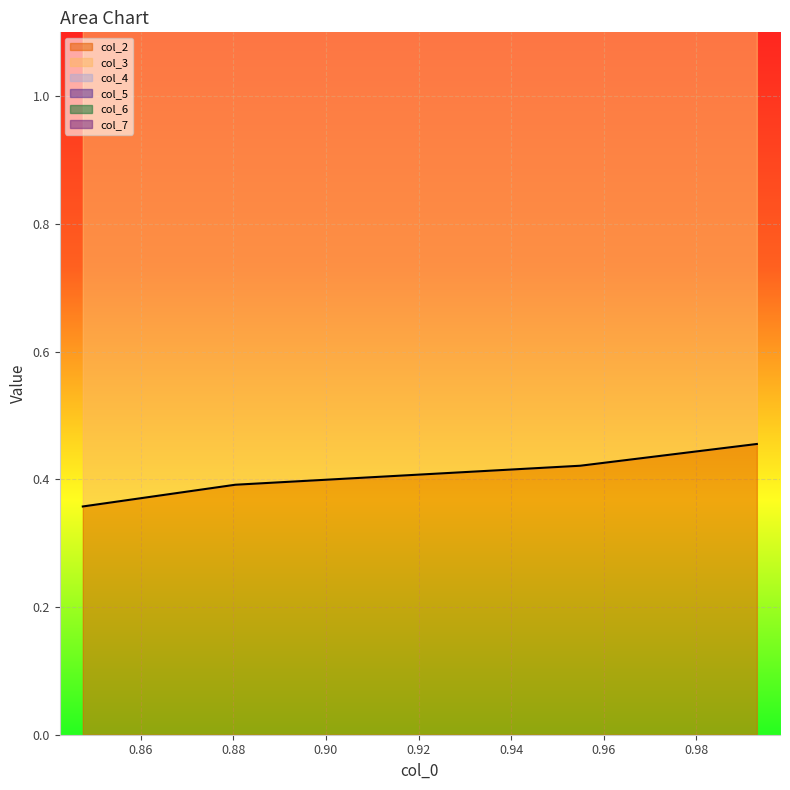

Which category has the highest value across all series?

0.993067591